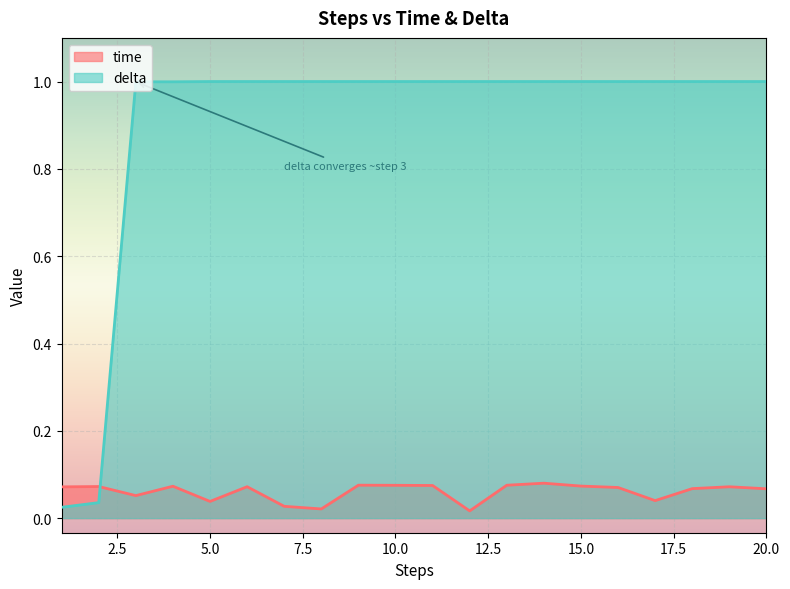

What are all the series names shown in the legend?

time, delta